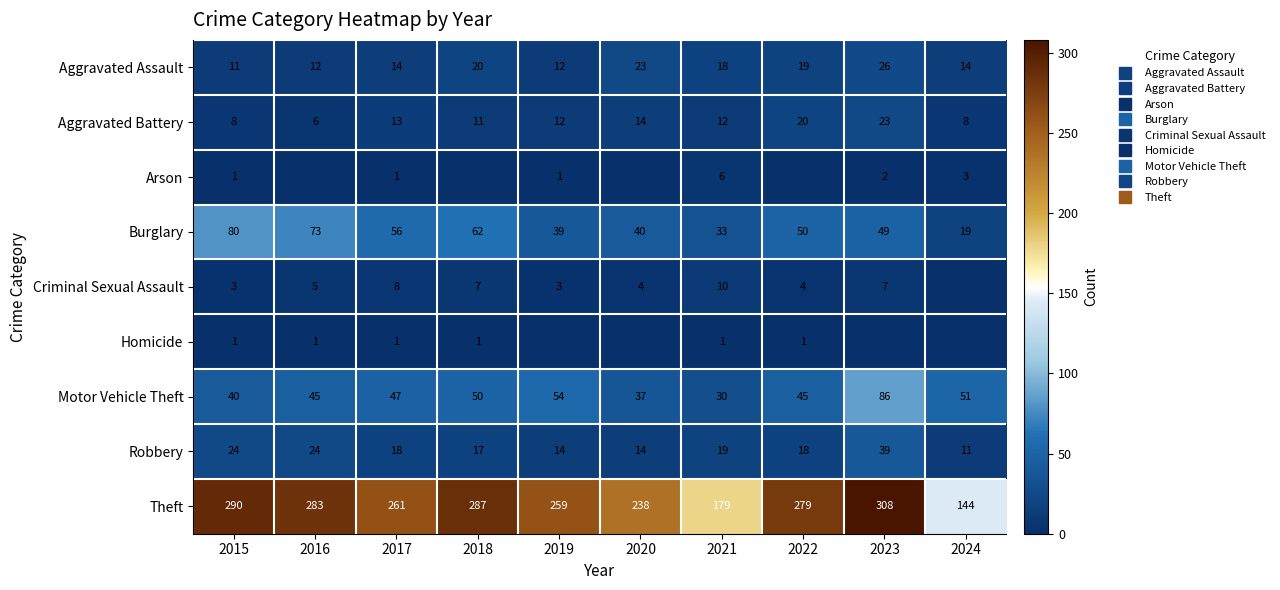

What is the difference between the maximum and minimum values in the Burglary series?

61